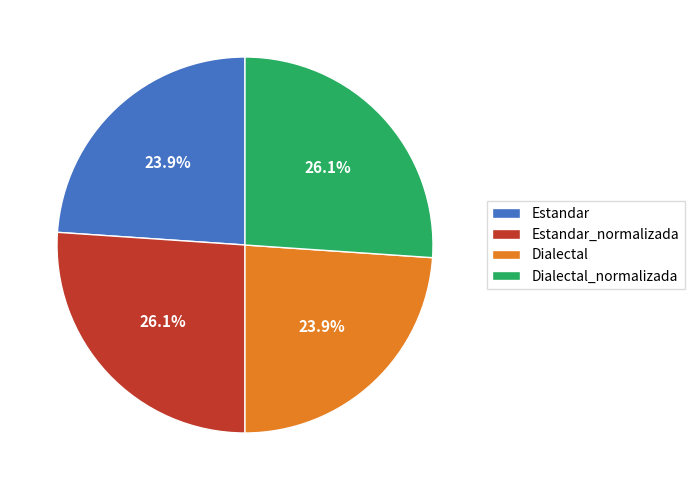

To the nearest percent, what percentage of the pie is Estandar?

24%